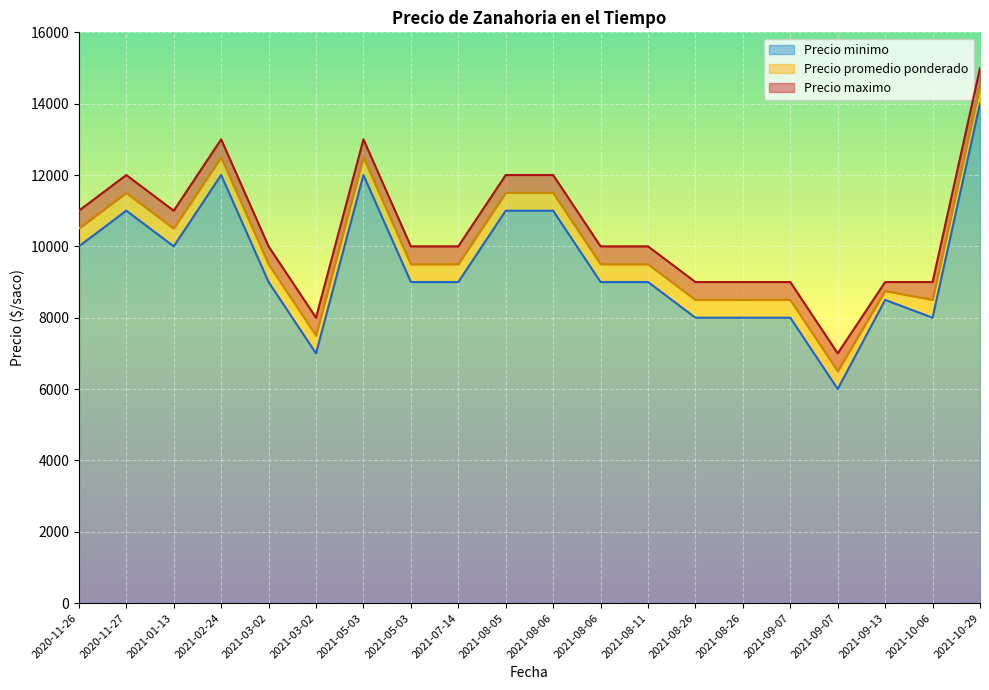

True or false: Precio minimo has more than 0 interior local peaks.

True